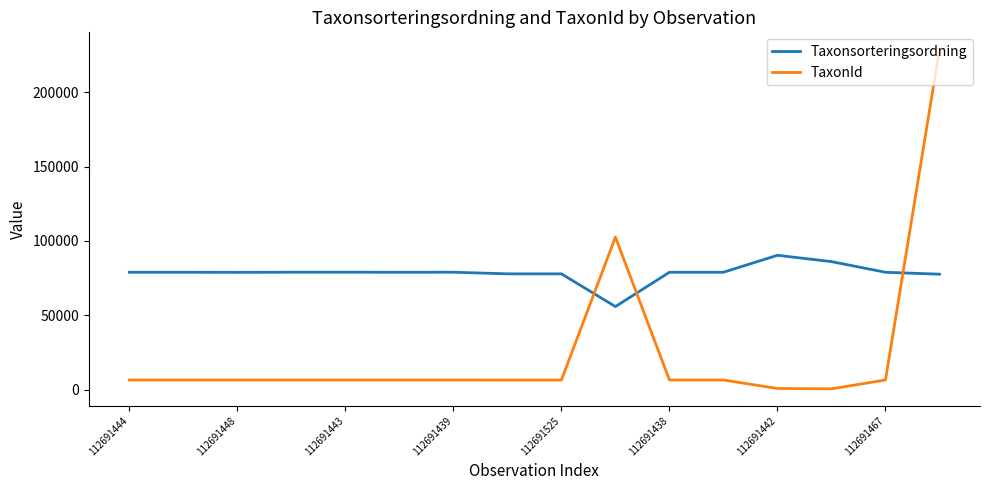

True or false: Taxonsorteringsordning and TaxonId cross at least once.

True